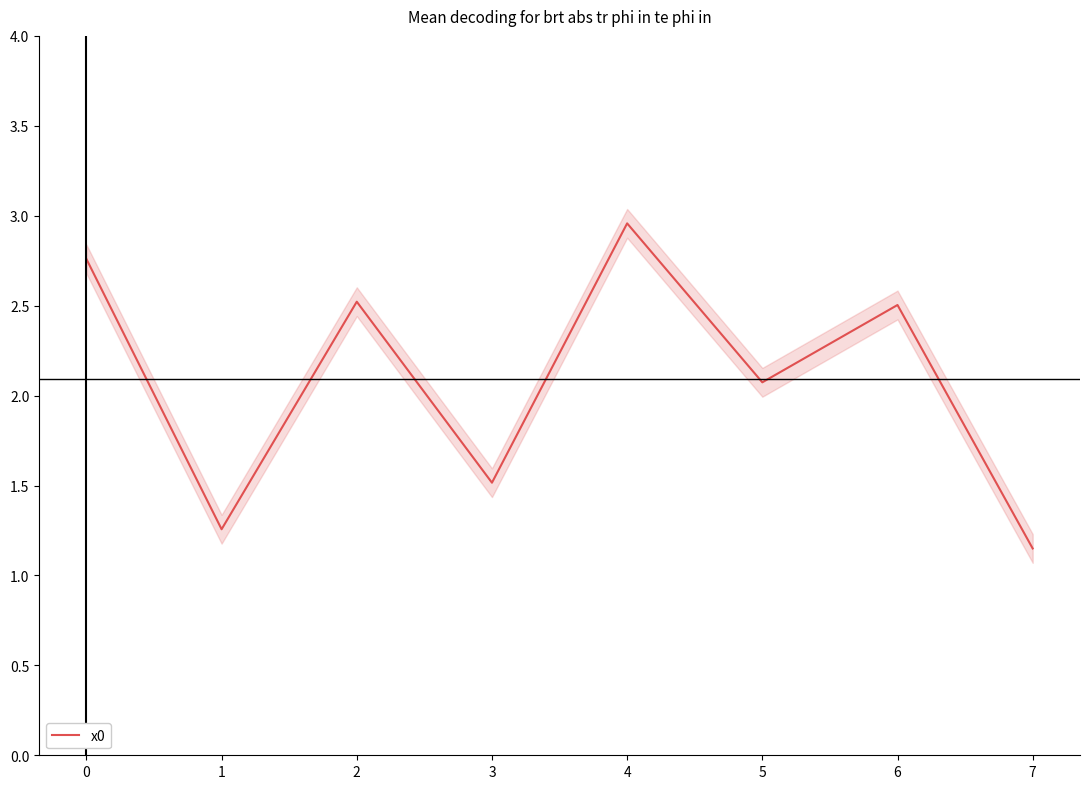

At which label does x0 reach its minimum?

7